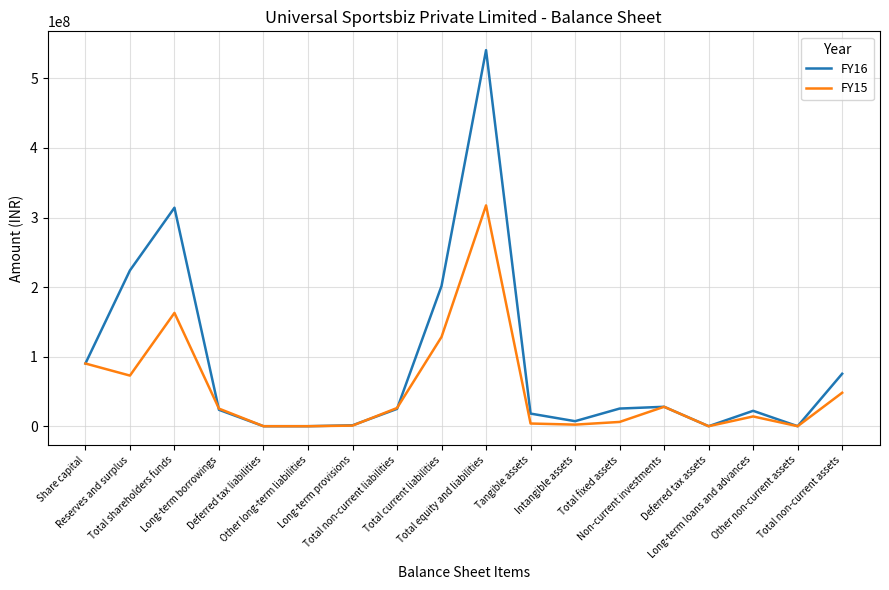

What is the average value of the FY16 series?

88700615